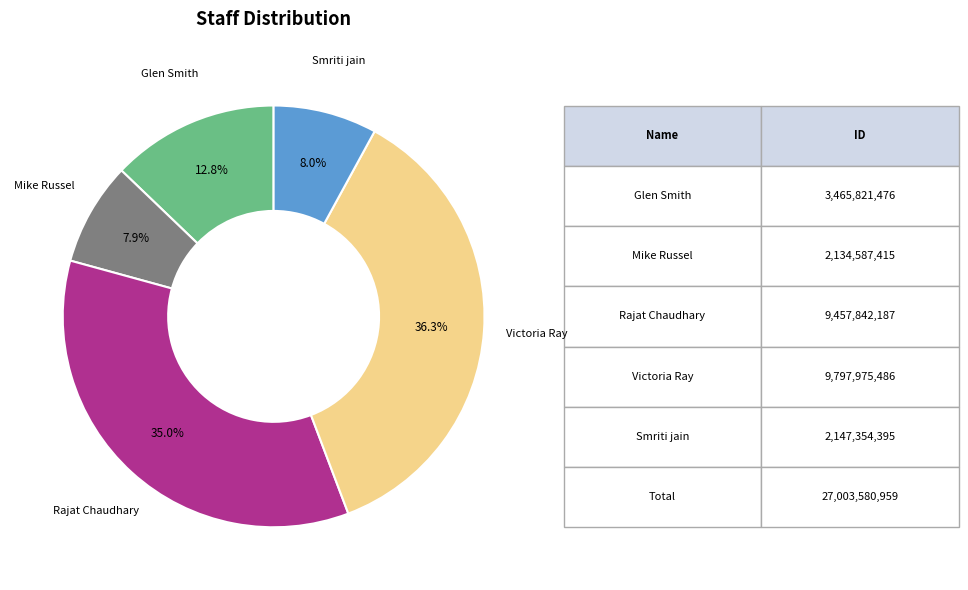

How many segments does this pie chart have?

5